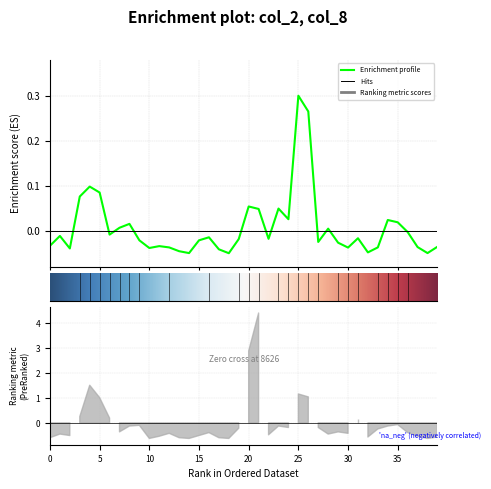

Count the number of values greater than 0.

14